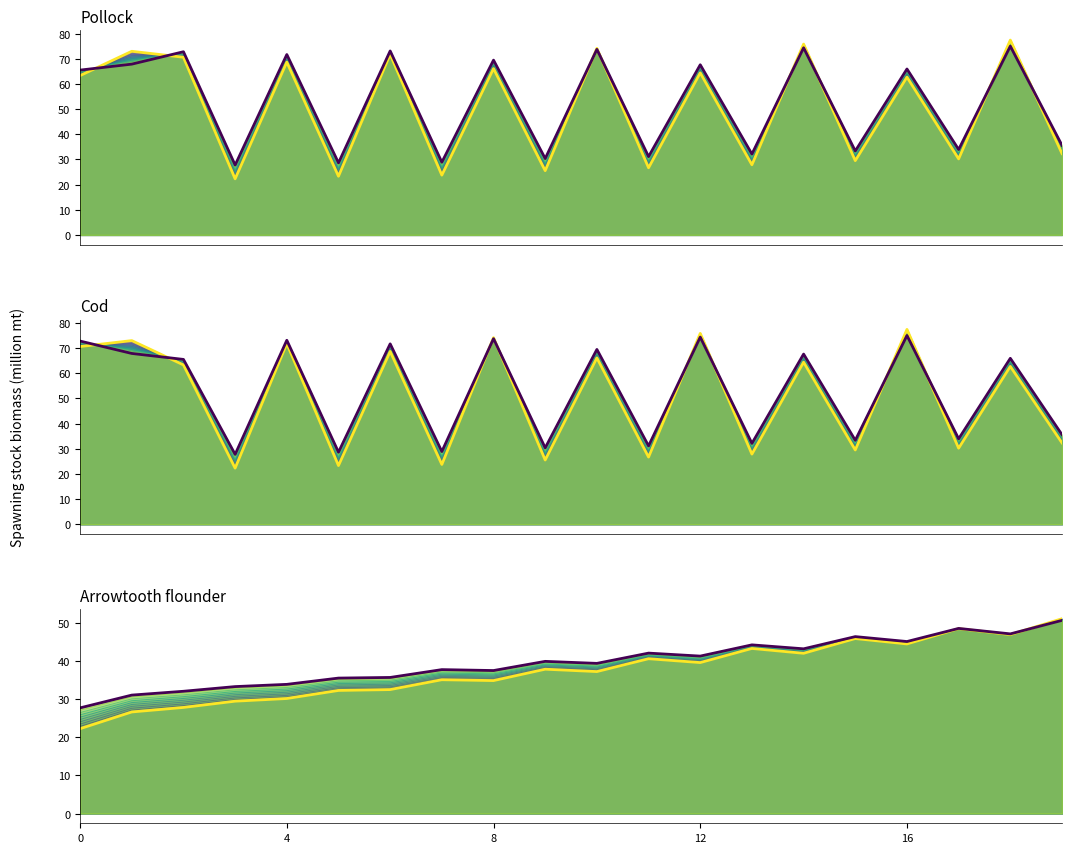

What is the label of the 8th point from the right?

12